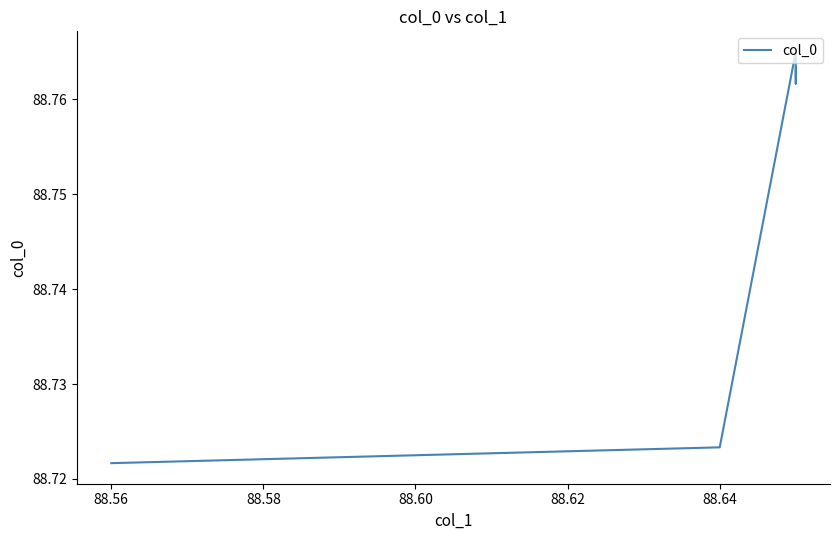

What is the value of the 1st point from the left?

88.7